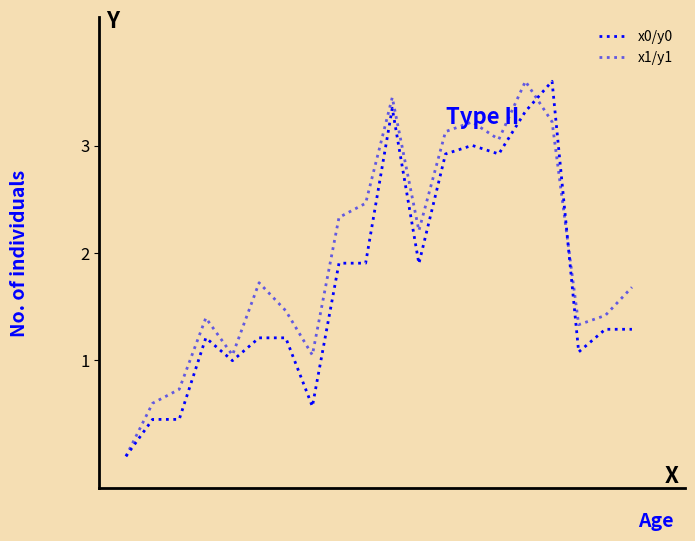

How many values in the x1/y1 series are below 1?

3